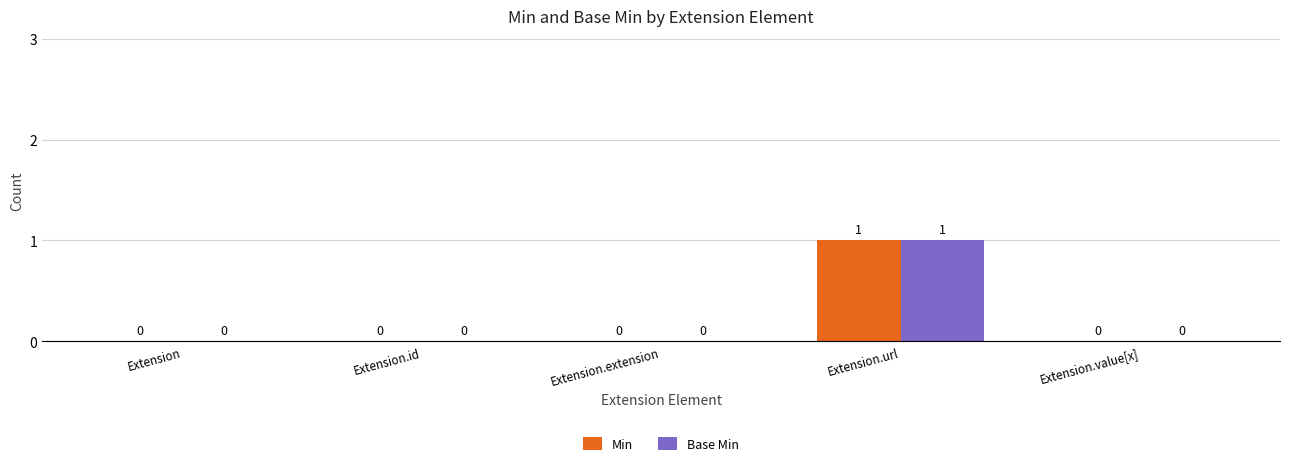

Reading left to right, extract all data points from this chart.

Min: 0	0	0	1	0
Base Min: 0	0	0	1	0